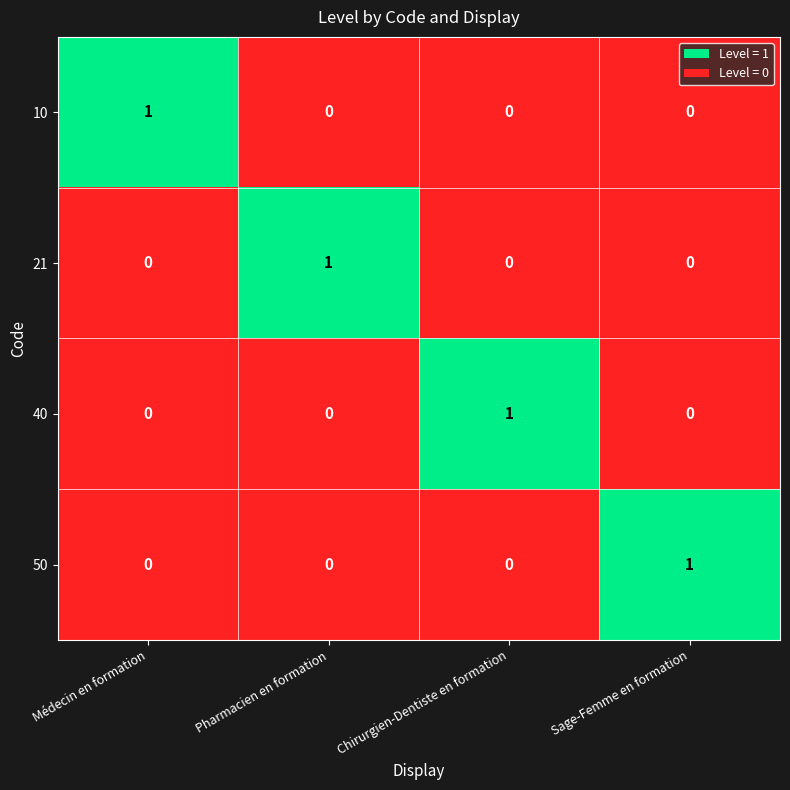

How many 40 values are between 0 and 1?

4